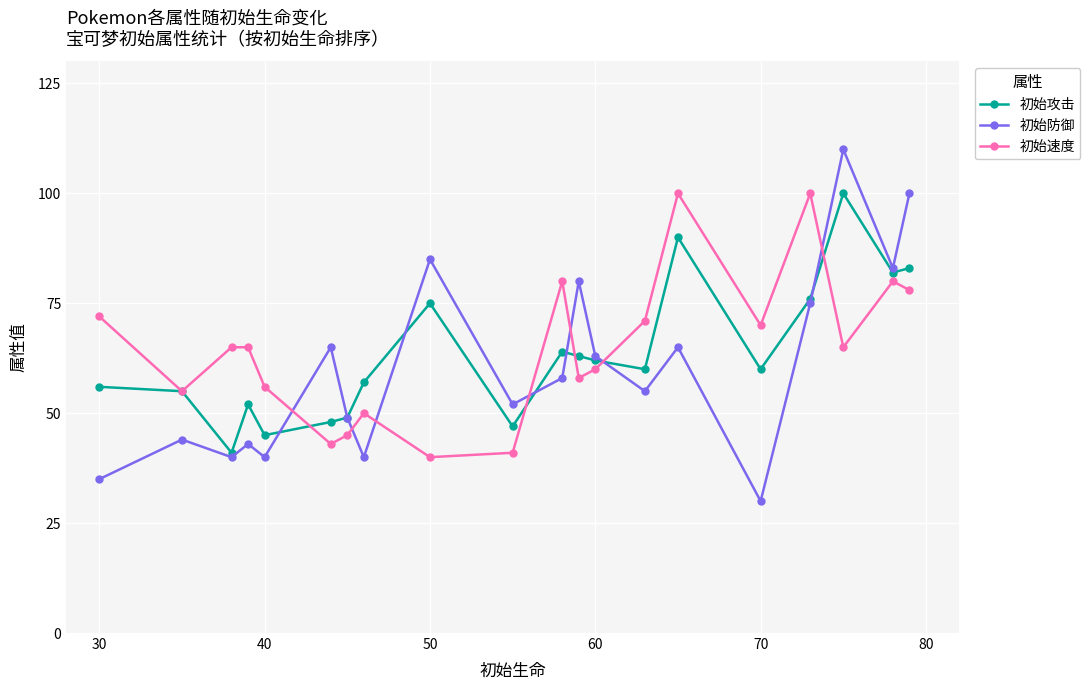

What is the lowest value of the 初始速度 series?

40